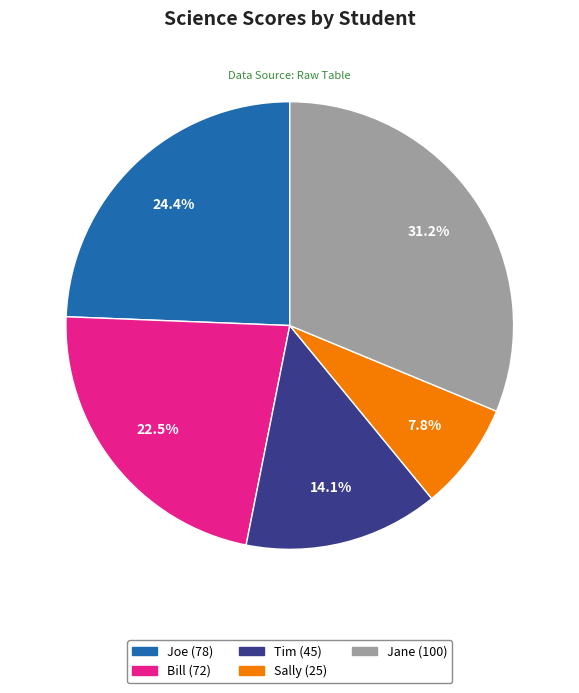

Which slice is the smallest?

Sally